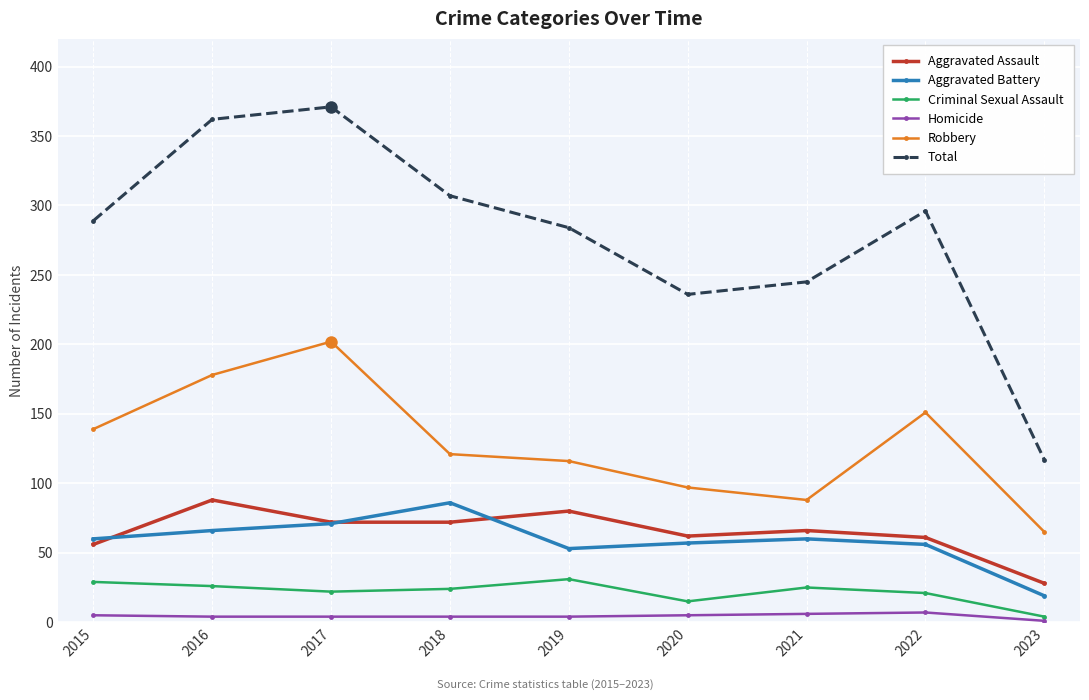

Which series has the largest total across all categories?

Total